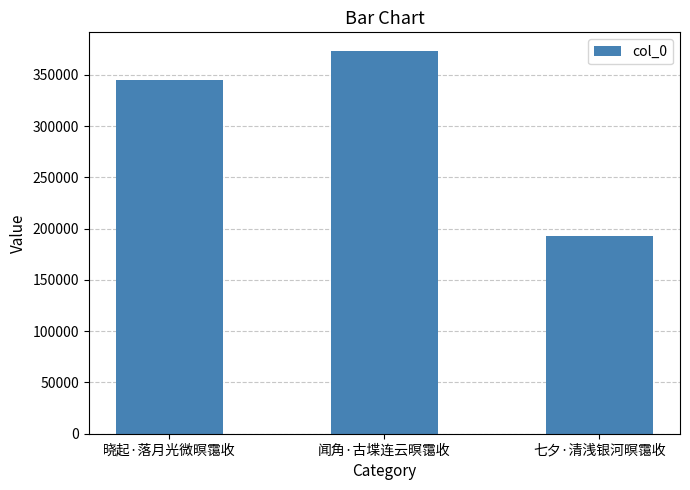

Rank the categories by value from lowest to highest.

七夕·清浅银河暝霭收, 晓起·落月光微暝霭收, 闻角·古堞连云暝霭收